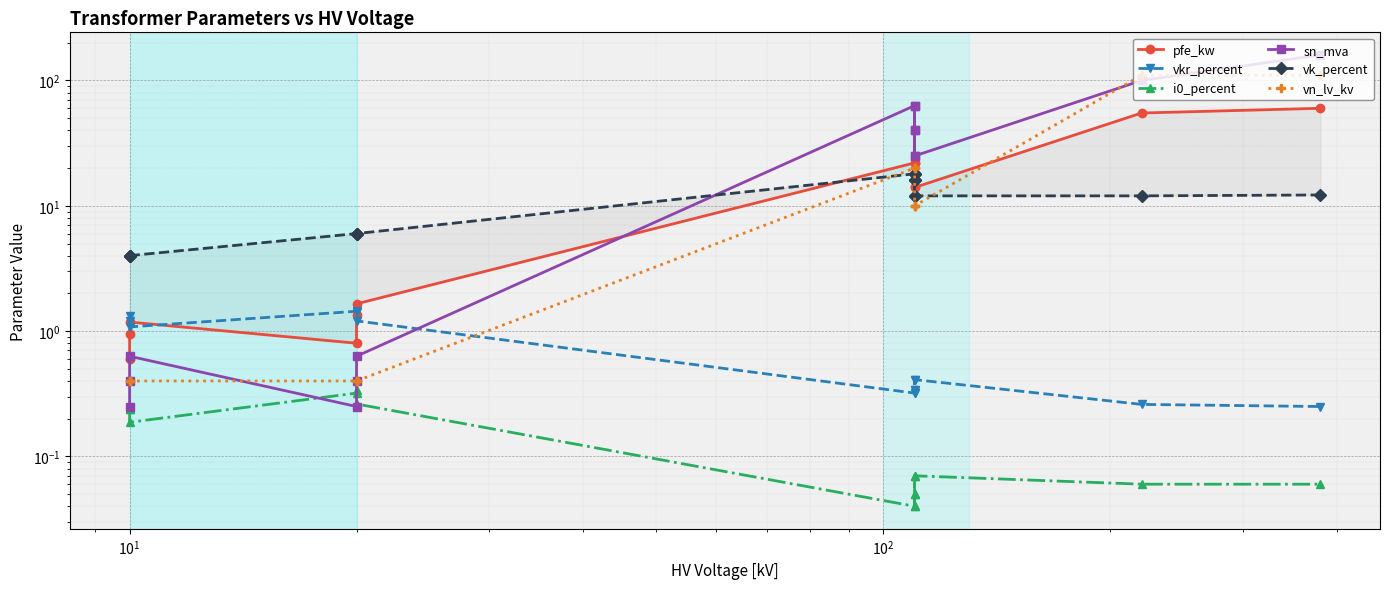

True or false: vkr_percent has a value of 1.1 at $\mathdefault{10^{1}}$.

True